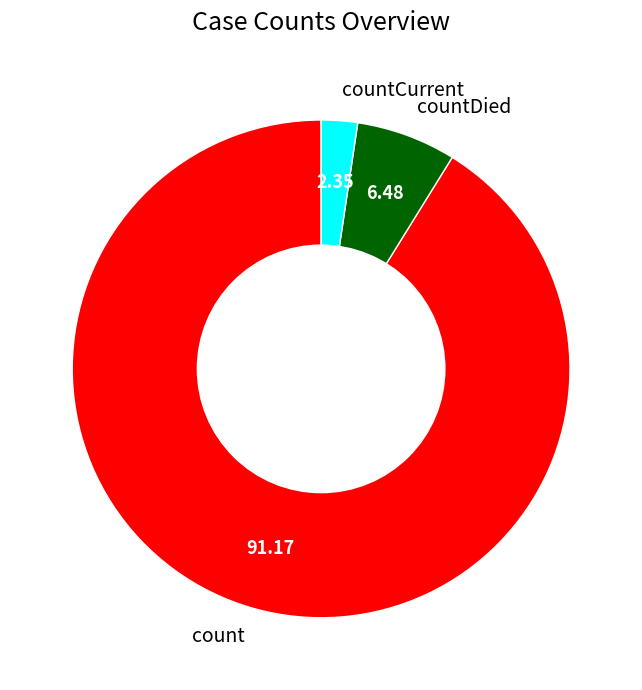

Is it true that countDied is 6% of the pie?

True